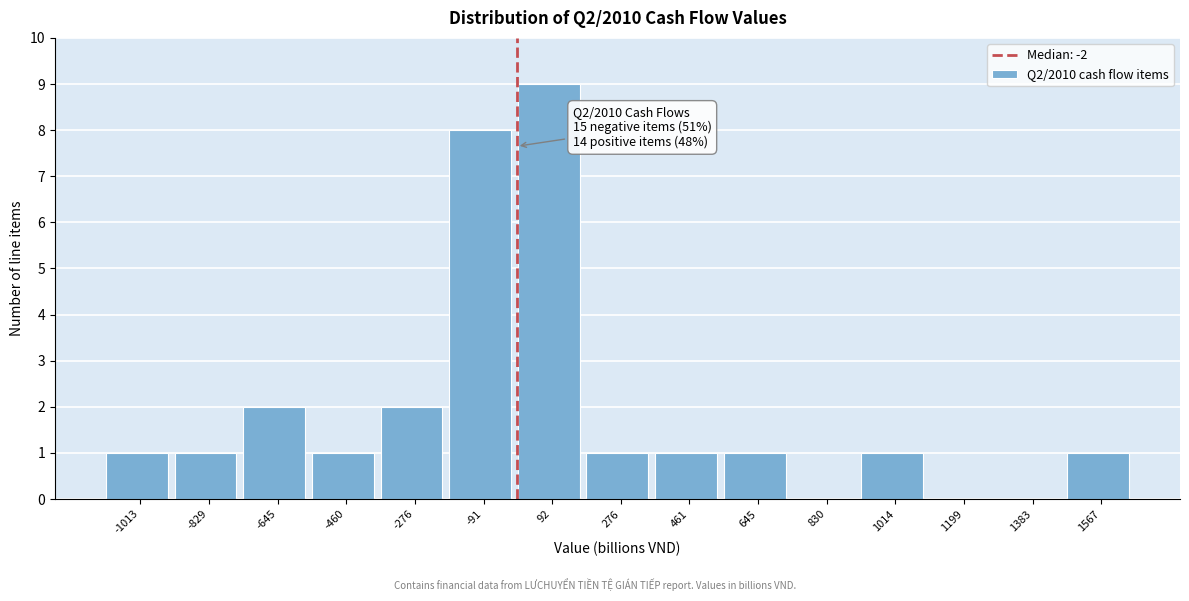

Which range on the x-axis has the tallest bar?

0 to 180